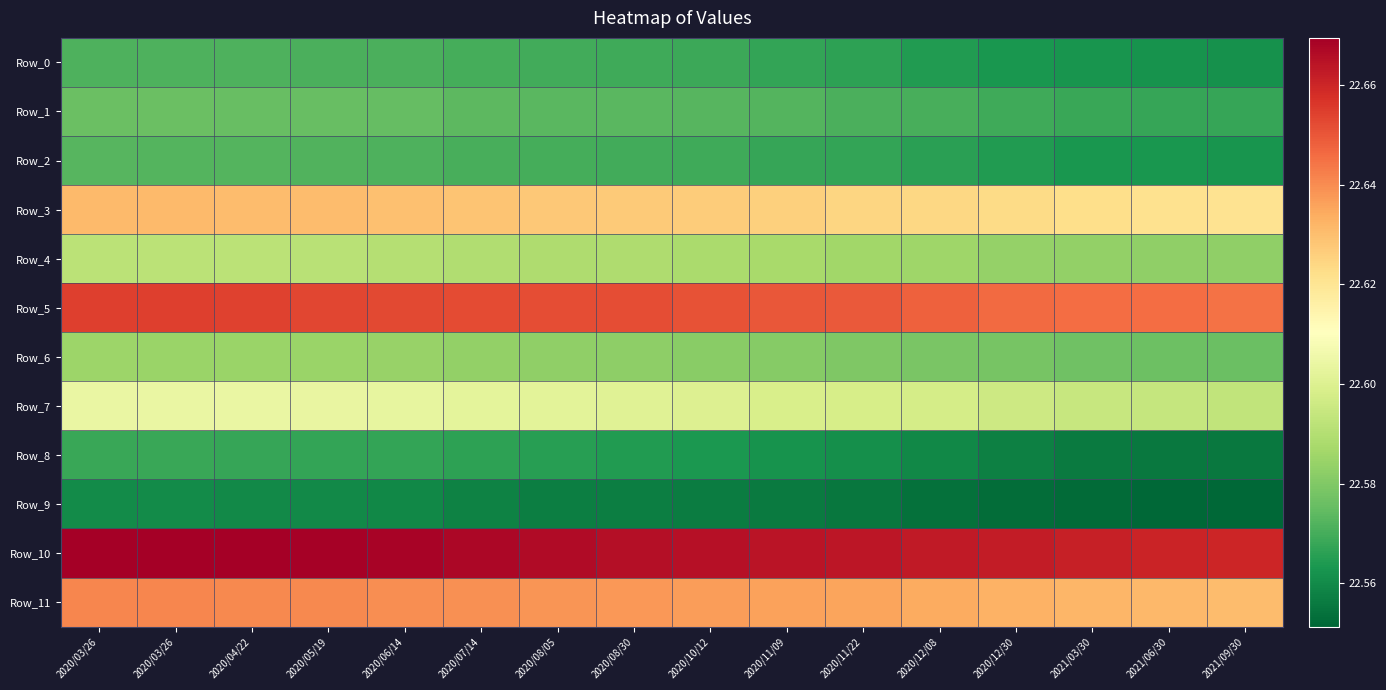

Between 2020/07/14 and 2020/12/30, which is larger?

2020/07/14